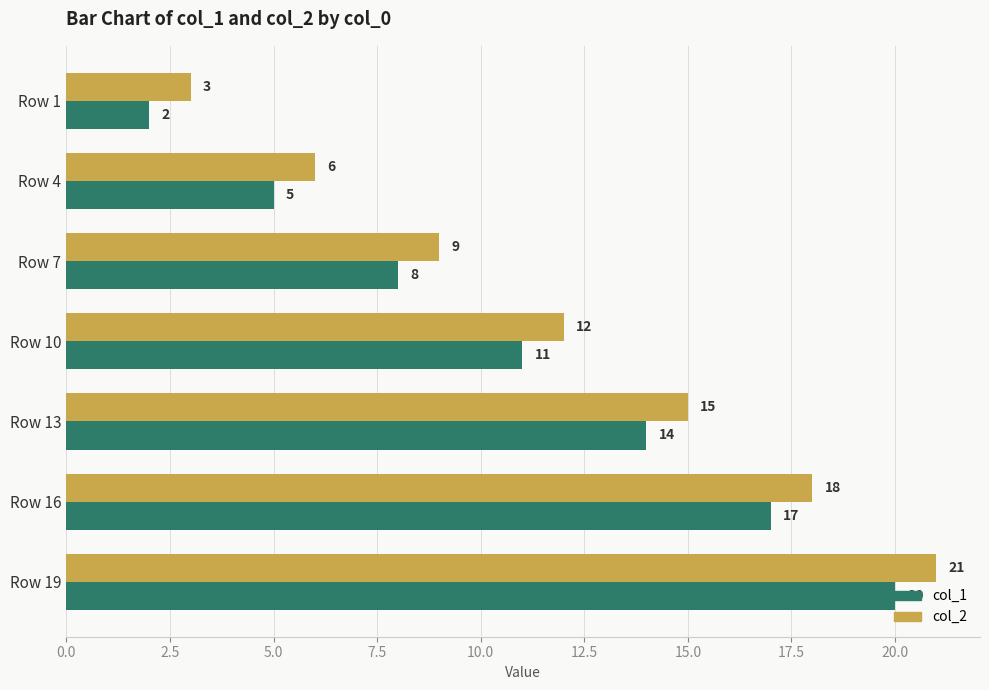

How many data points in col_1 are less than 11?

3